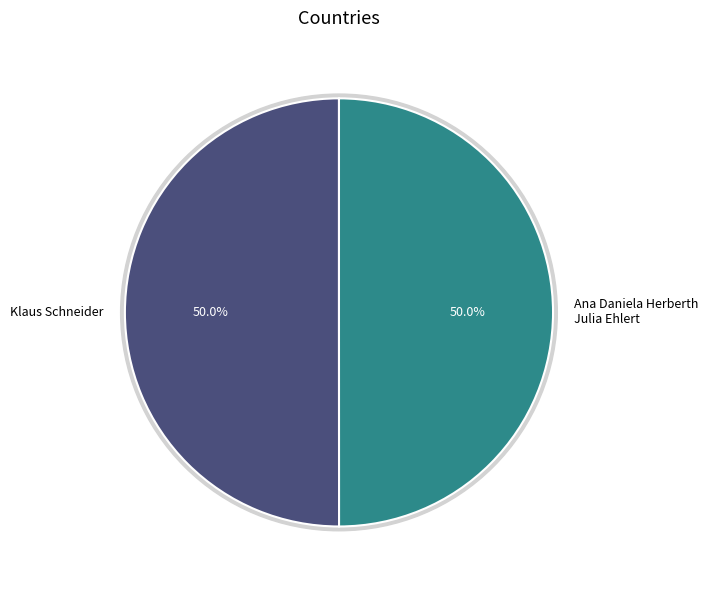

What portion of the pie excludes Klaus Schneider?

50.0%